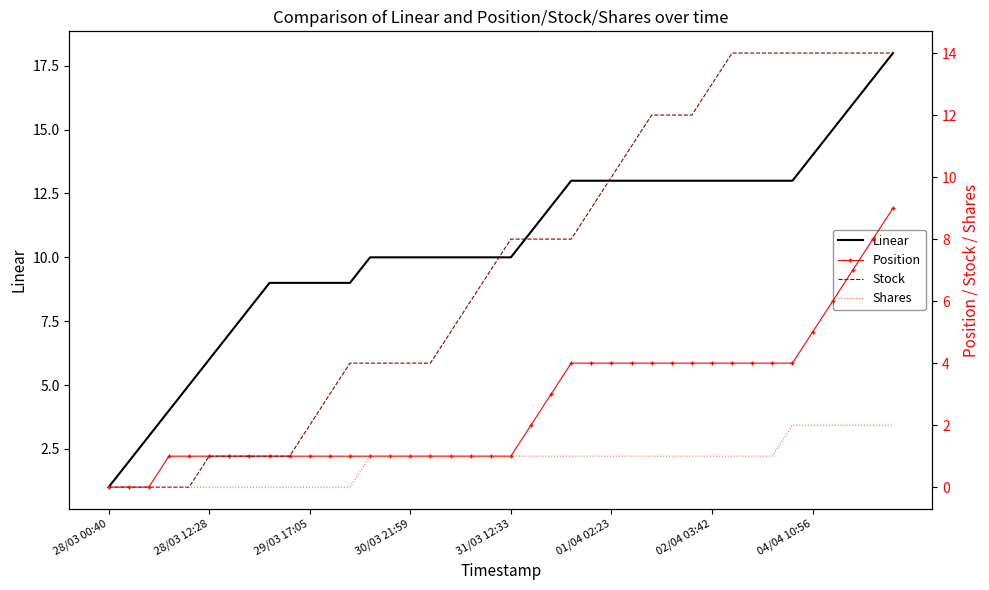

Reading left to right, extract all data points from this chart.

Linear: 1	2	3	4	5	6	7	8	9	9	9	9	9	10	10	10	10	10	10	10	10	11	12	13	13	13	13	13	13	13	13	13	13	13	13	14	15	16	17	18
Position: 0	0	0	1	1	1	1	1	1	1	1	1	1	1	1	1	1	1	1	1	1	2	3	4	4	4	4	4	4	4	4	4	4	4	4	5	6	7	8	9
Stock: 0	0	0	0	0	1	1	1	1	1	2	3	4	4	4	4	4	5	6	7	8	8	8	8	9	10	11	12	12	12	13	14	14	14	14	14	14	14	14	14
Shares: 0	0	0	0	0	0	0	0	0	0	0	0	0	1	1	1	1	1	1	1	1	1	1	1	1	1	1	1	1	1	1	1	1	1	2	2	2	2	2	2